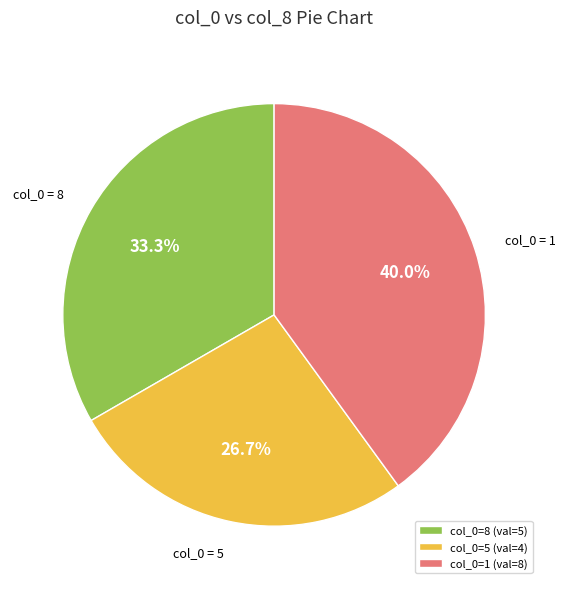

Is there any slice that represents more than half of the pie?

No